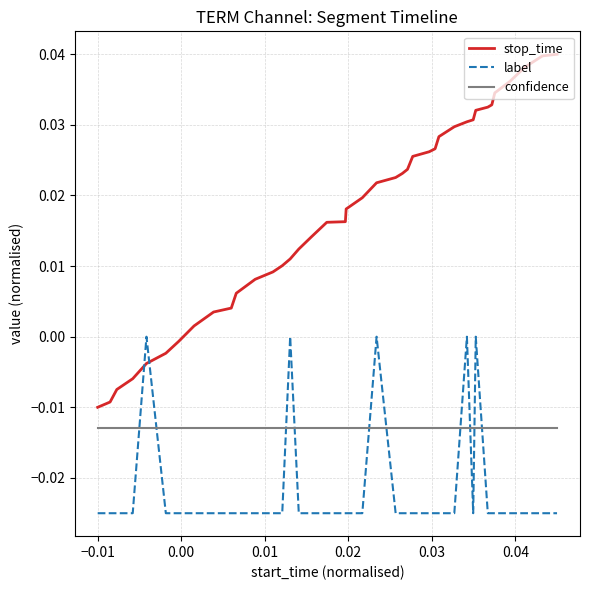

List the series in order of their overall mean, lowest first.

label, confidence, stop_time